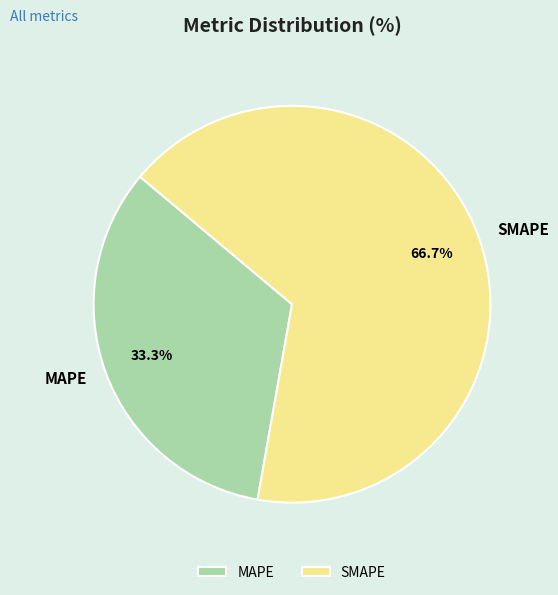

Which slice is the largest?

SMAPE